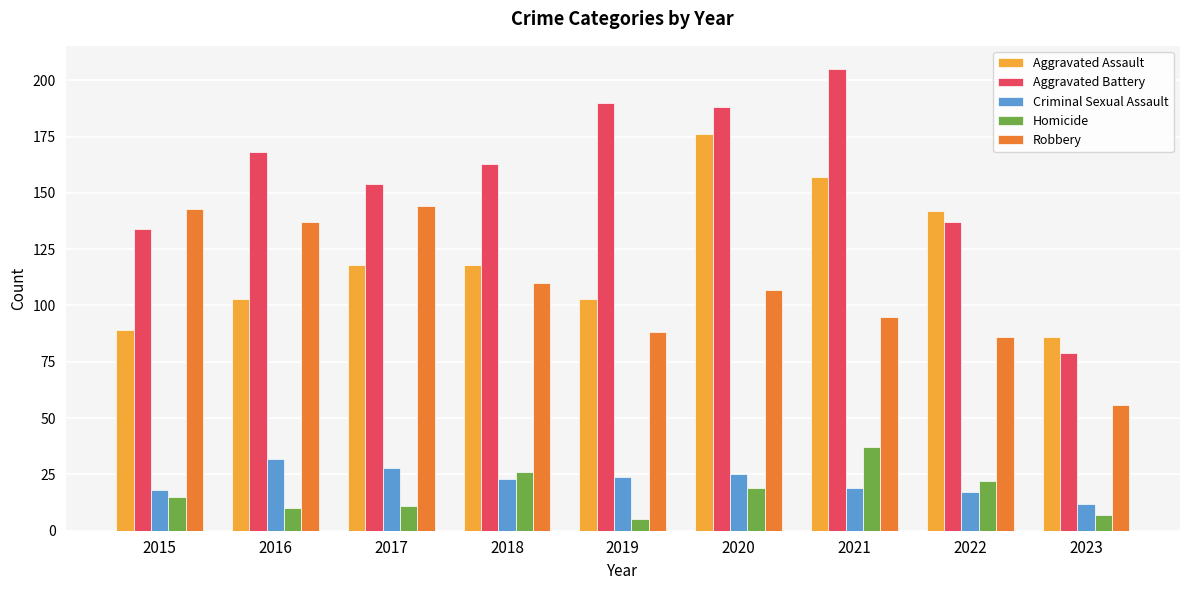

True or false: Homicide has a value of 10 at 2016.

True